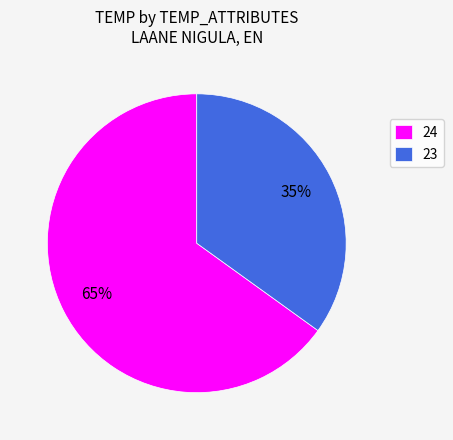

Is it true that 23 is 35% of the pie?

True